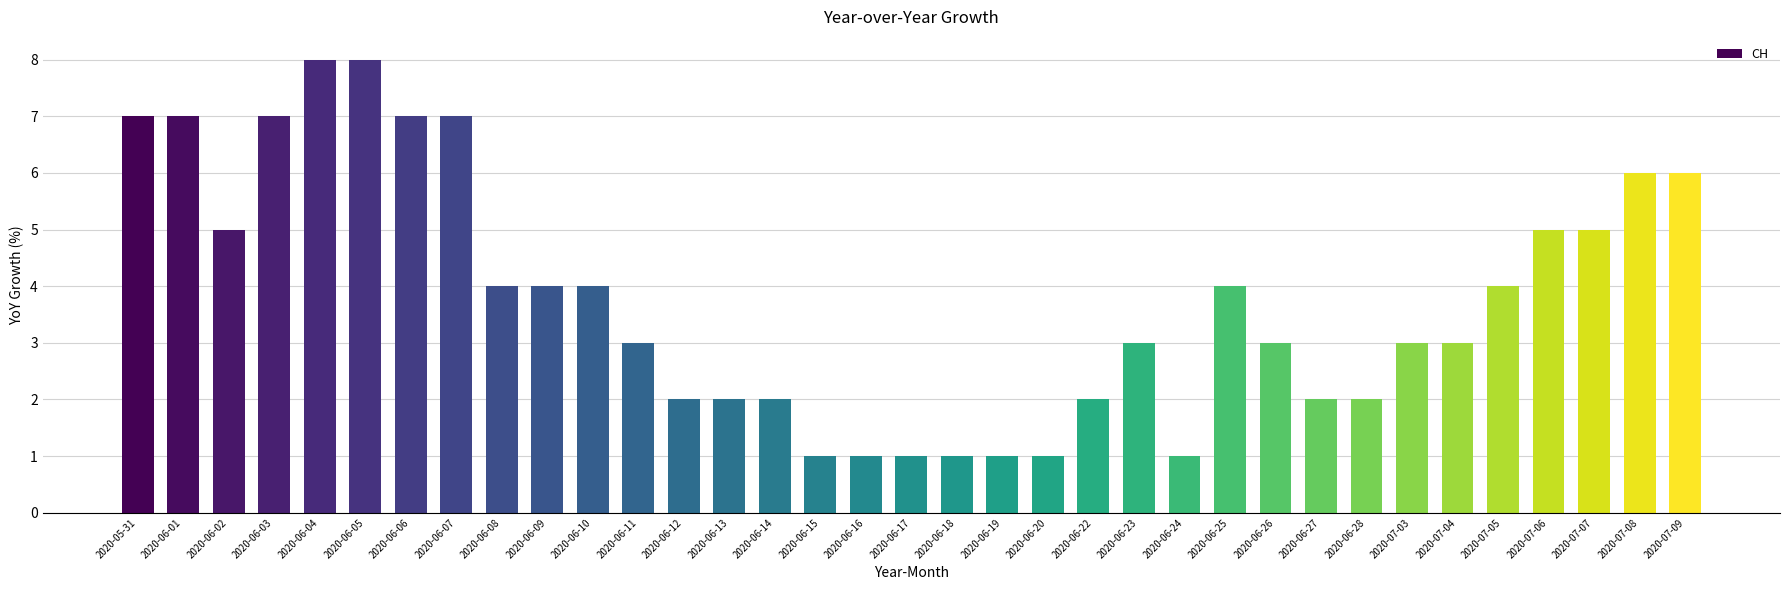

Reading left to right, extract all data points from this chart.

7	7	5	7	8	8	7	7	4	4	4	3	2	2	2	1	1	1	1	1	1	2	3	1	4	3	2	2	3	3	4	5	5	6	6